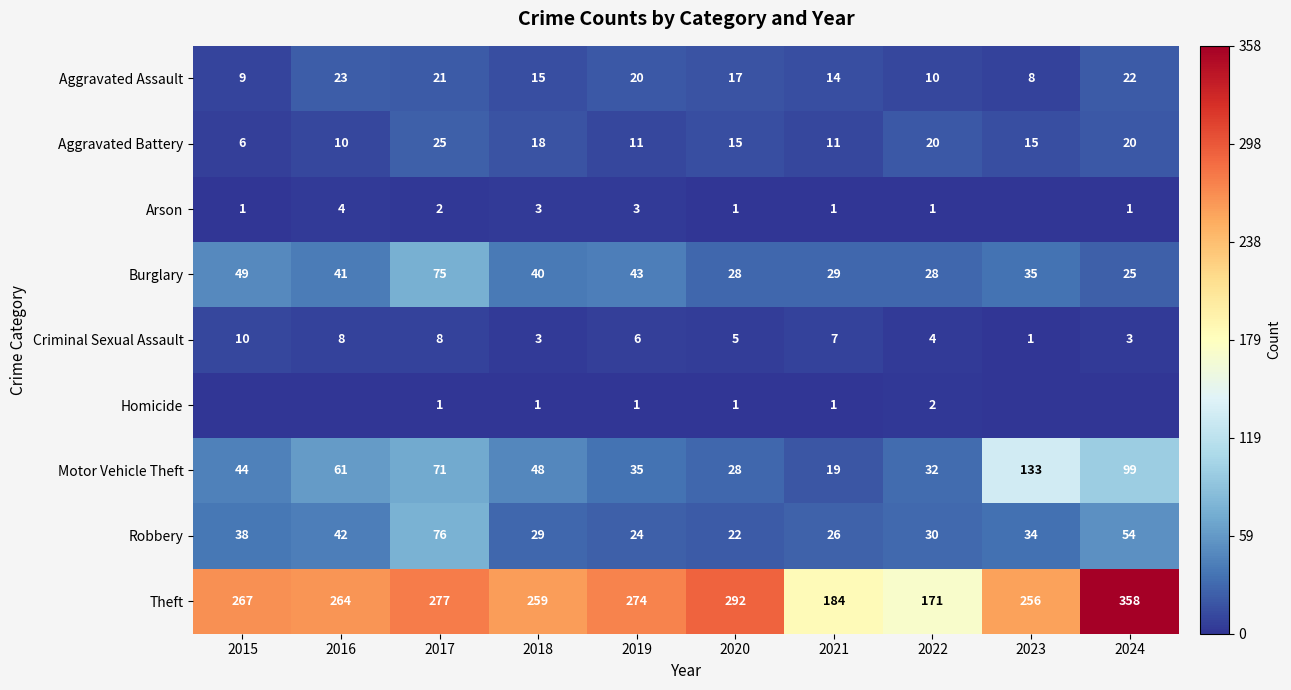

What is the spread (max minus min) of values at 2022?

170